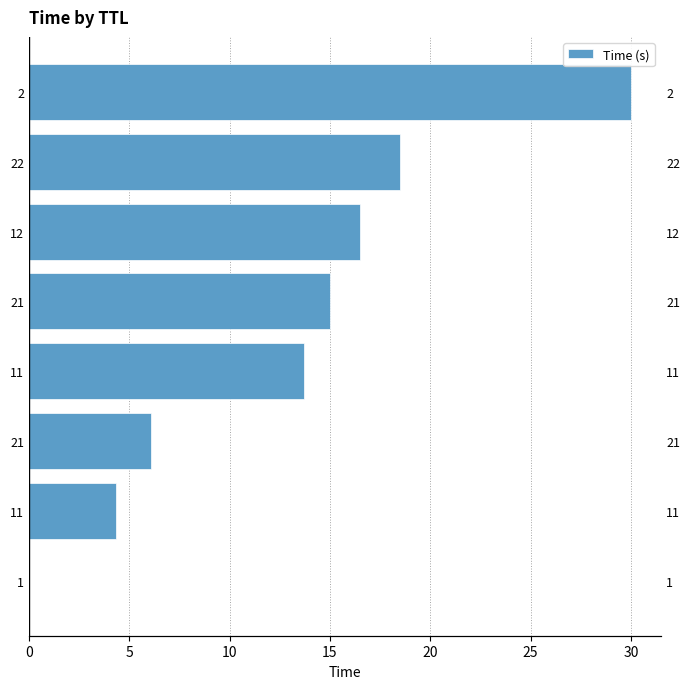

The chart shows a value of 0.0 at 1. True or false?

True